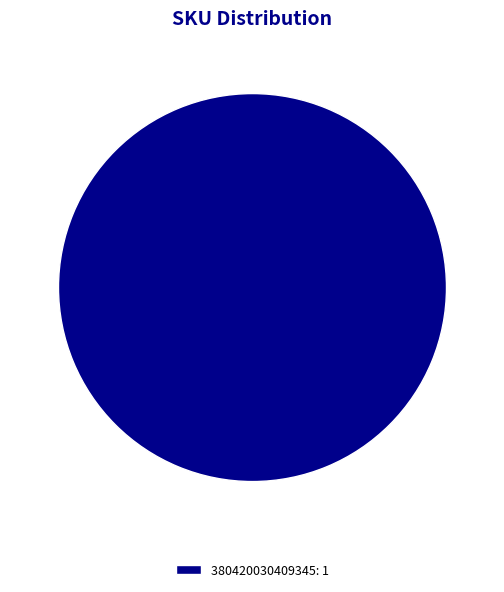

Rank the categories by value from lowest to highest.

380420030409345: 1